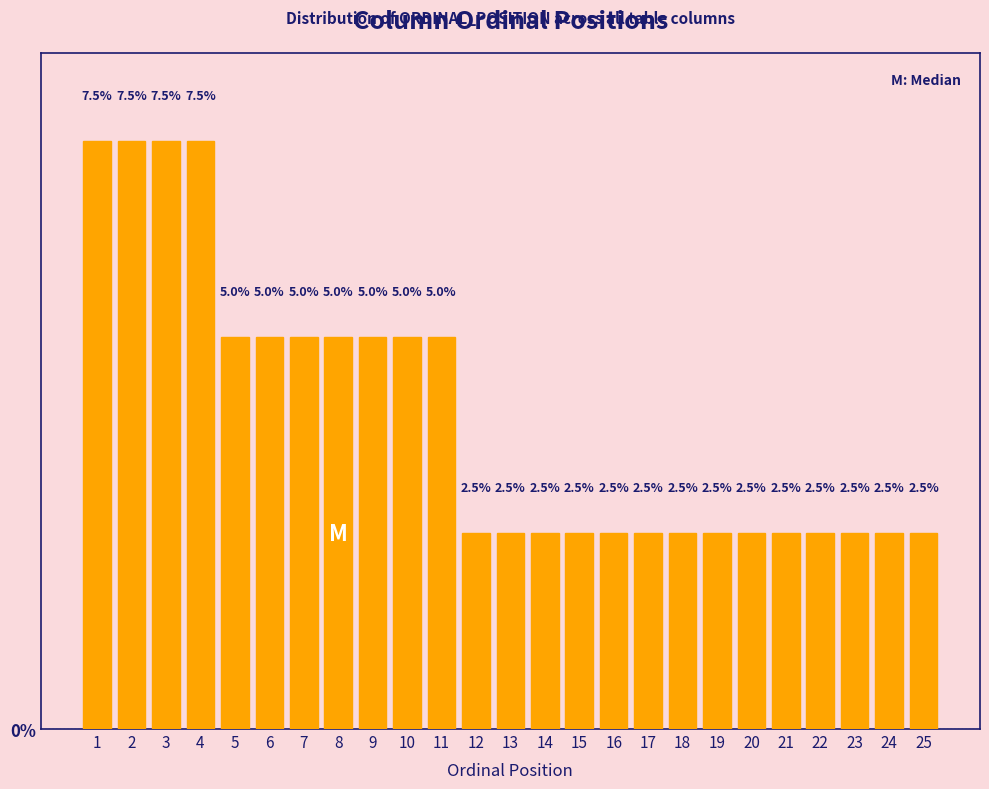

Reading left to right, list all the values displayed in this chart.

1=7.5	2=7.5	3=7.5	4=7.5	5=5.0	6=5.0	7=5.0	8=5.0	9=5.0	10=5.0	11=5.0	12=2.5	13=2.5	14=2.5	15=2.5	16=2.5	17=2.5	18=2.5	19=2.5	20=2.5	21=2.5	22=2.5	23=2.5	24=2.5	25=2.5